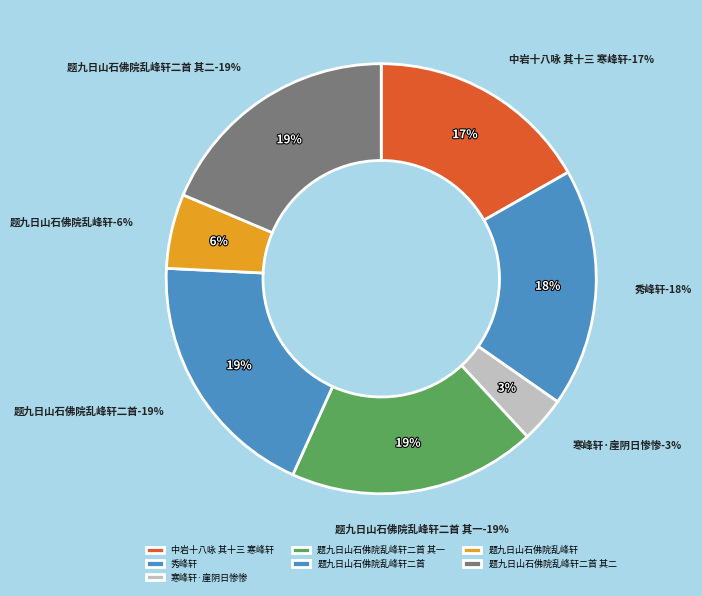

What is the total percentage of 题九日山石佛院乱峰轩二首 and 秀峰轩?

37.0%